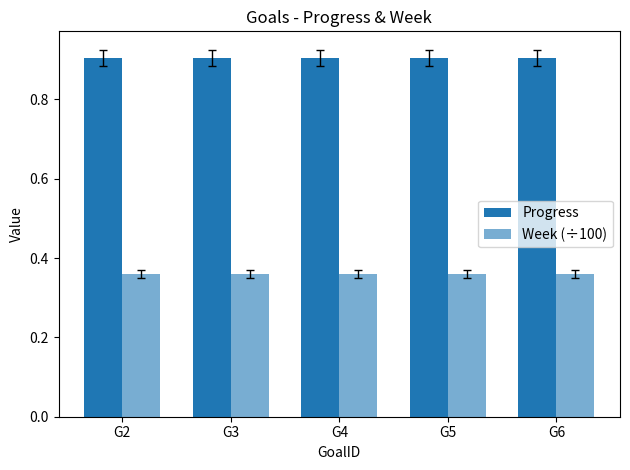

What is the value of the Progress bar at the 3rd from the left?

0.9